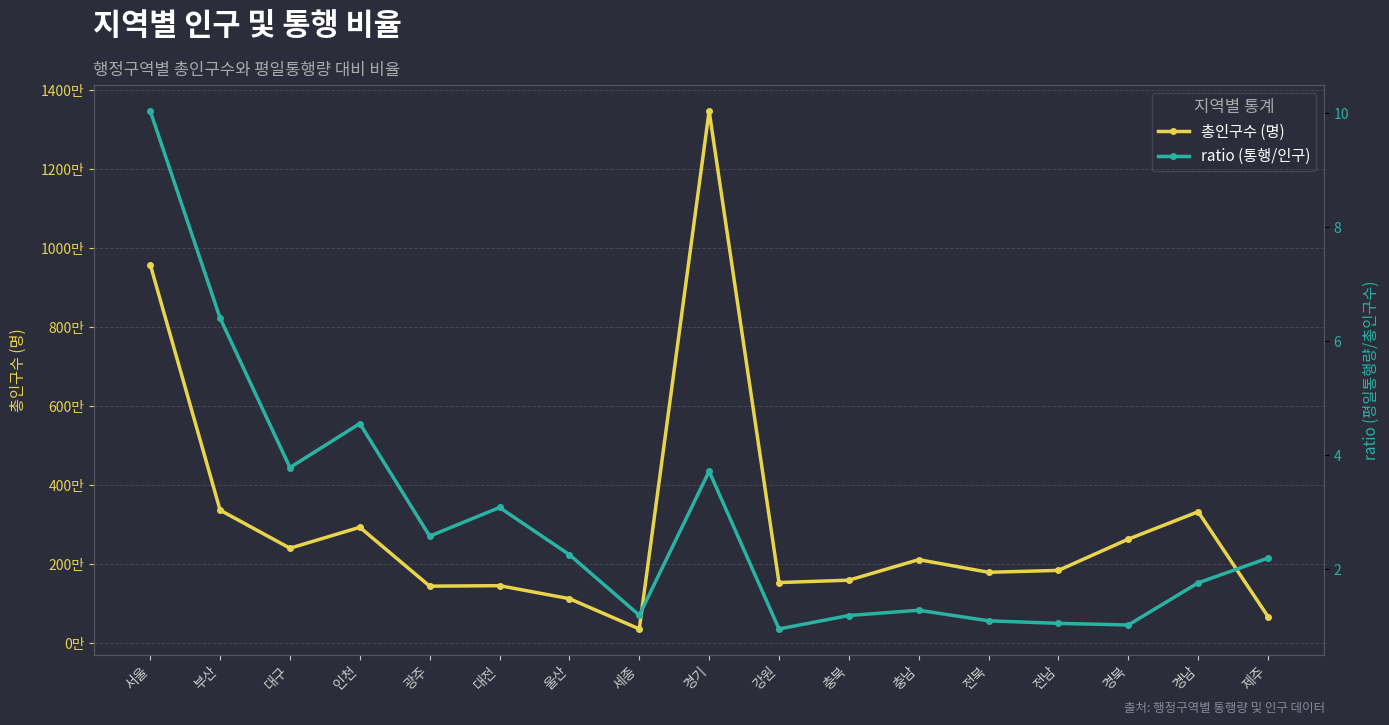

Which series has the widest spread of values?

총인구수 (명)